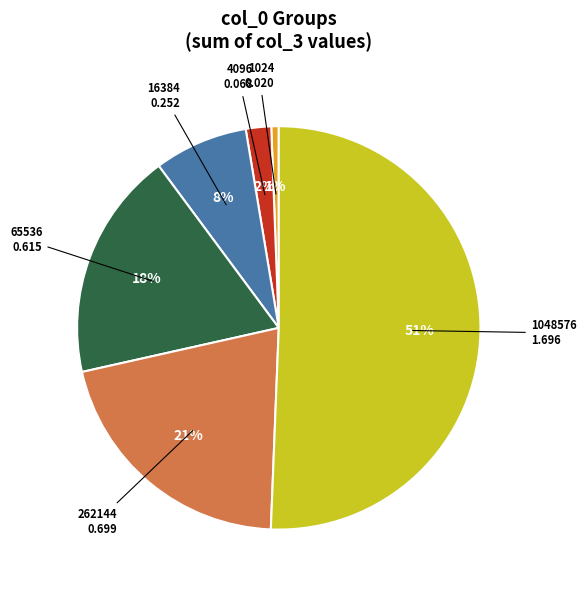

To the nearest percent, what is the average slice percentage?

17%